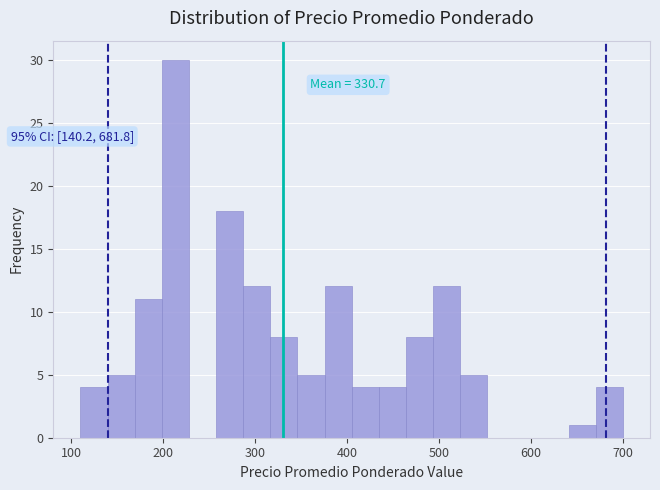

Read against the x-axis, roughly where is the centre of the tallest bar?

210